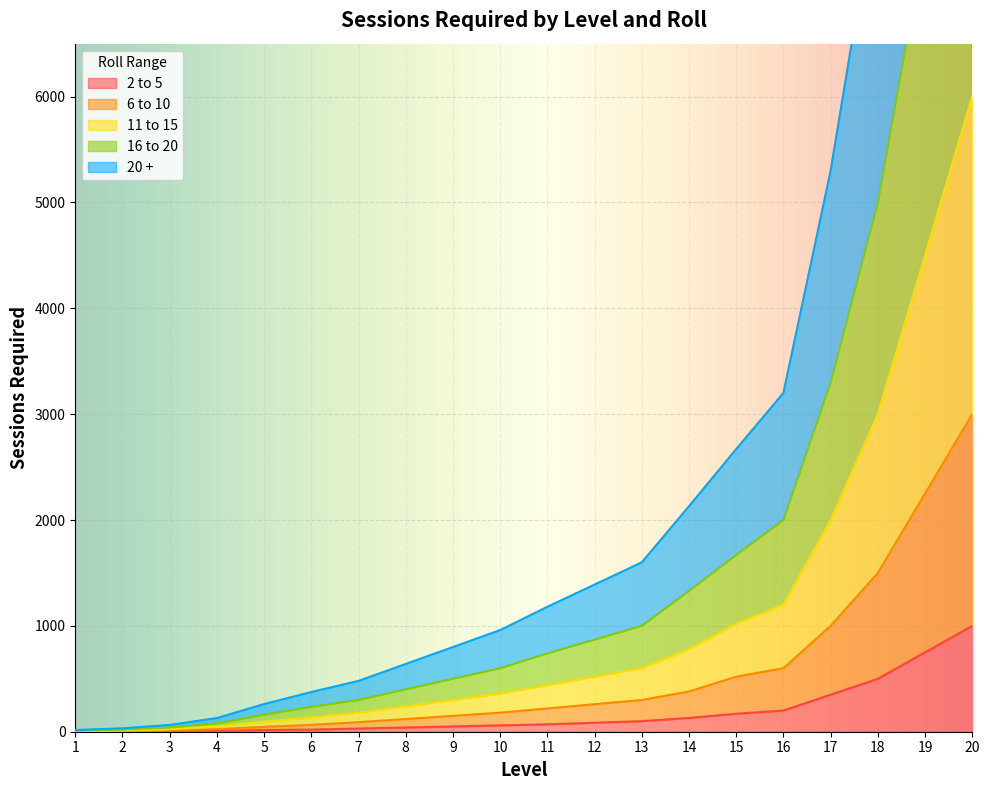

Rank the series by their maximum value, from lowest to highest.

2 to 5, 6 to 10, 20 +, 16 to 20, 11 to 15